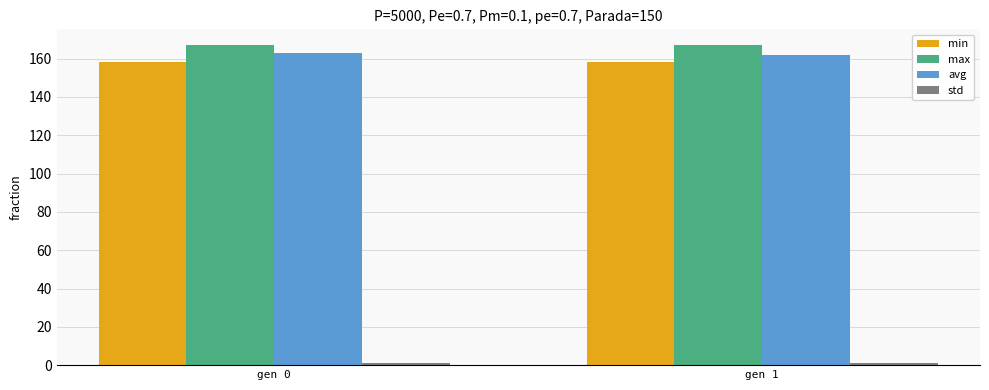

What is the value of the max bar at the 1st from the left?

166.9